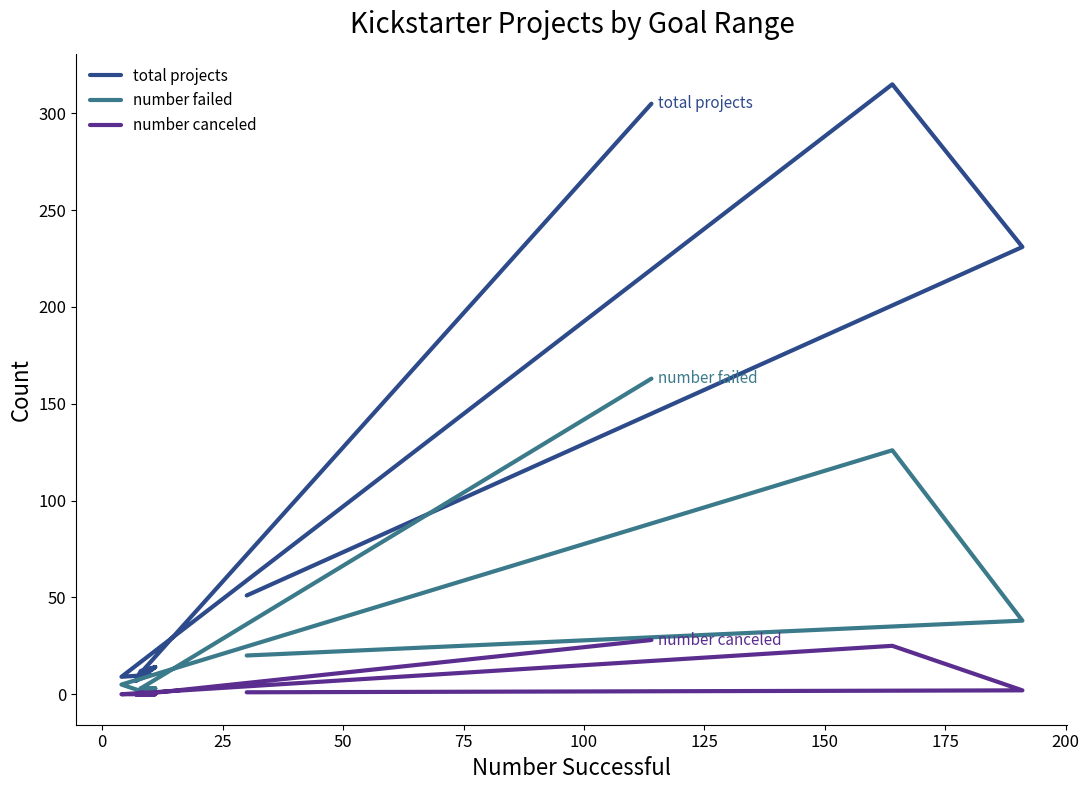

Which series has the widest spread of values?

total projects